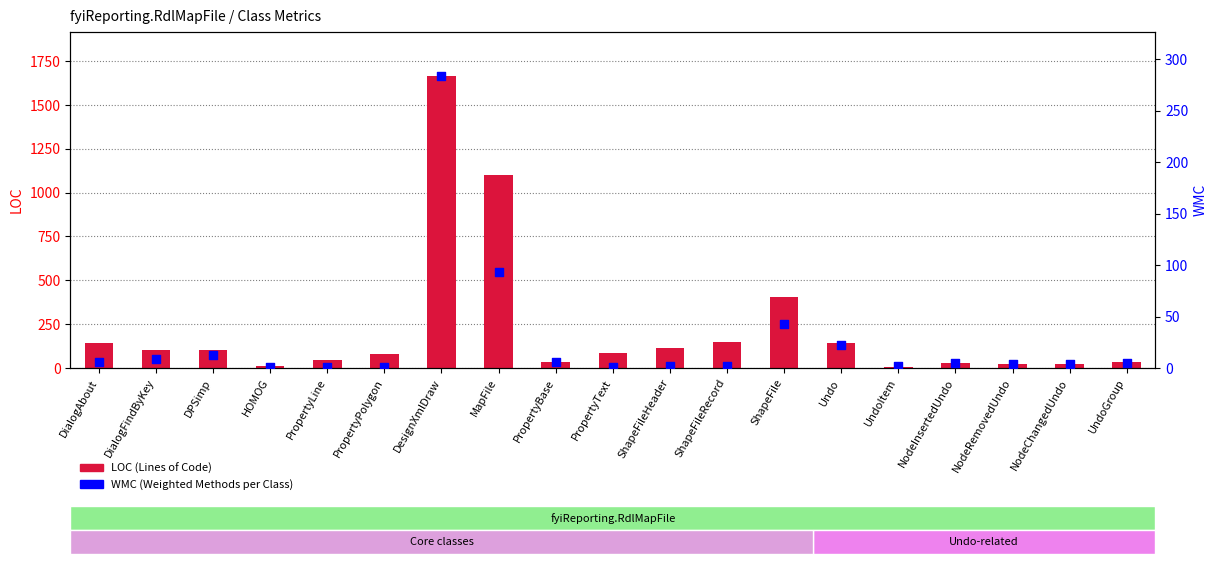

Is the value of LOC at UndoGroup greater than the value of WMC at DialogFindByKey?

Yes